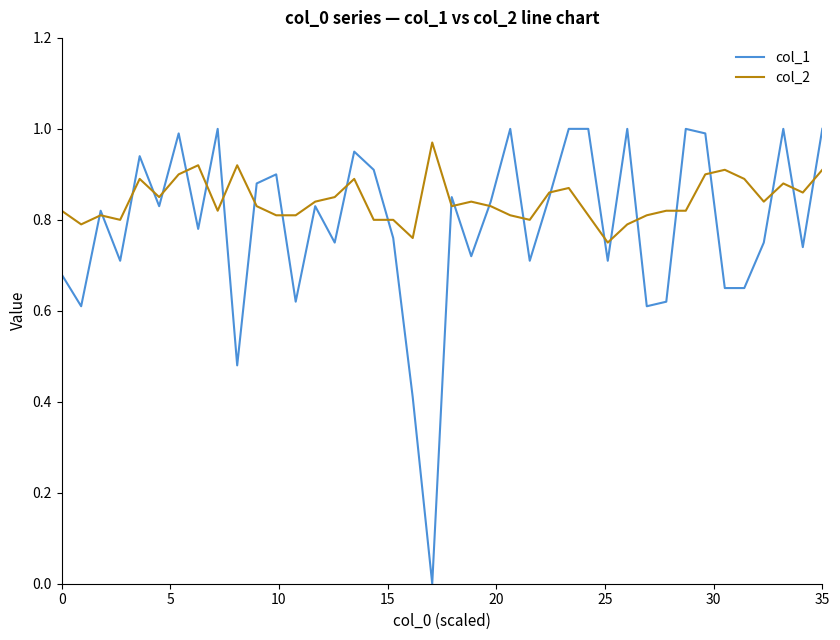

Which series ends up on top after the final intersection of col_2 and col_1?

col_1